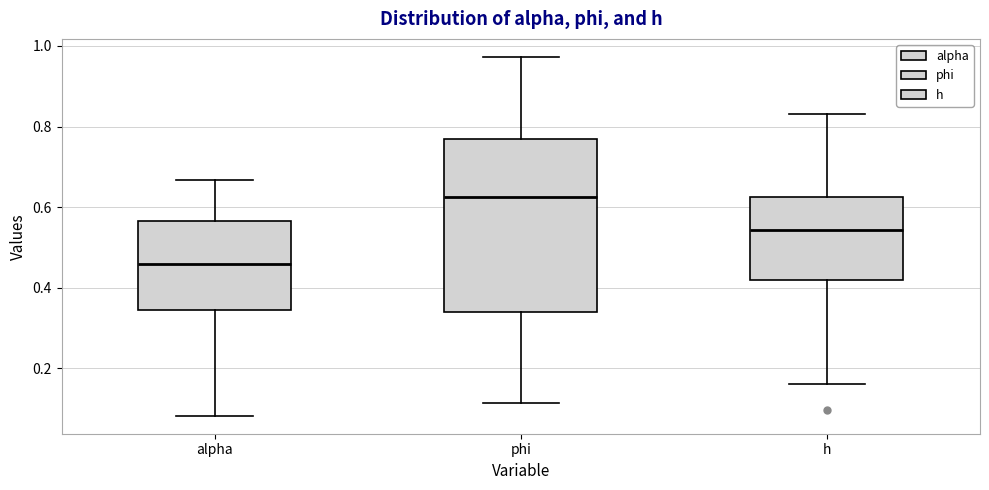

Which box's median line is the lowest?

alpha